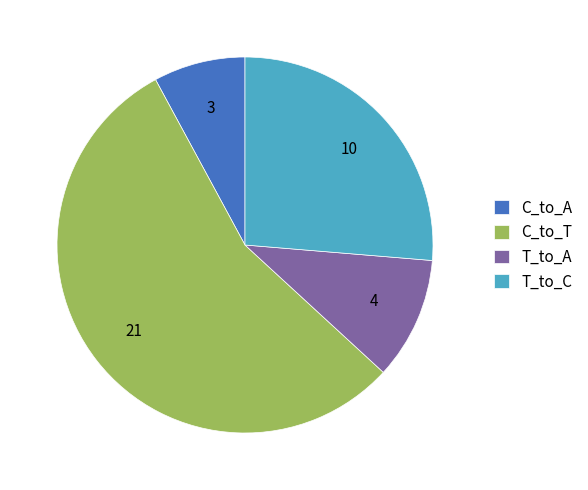

Which category has the biggest portion of the pie?

C_to_T